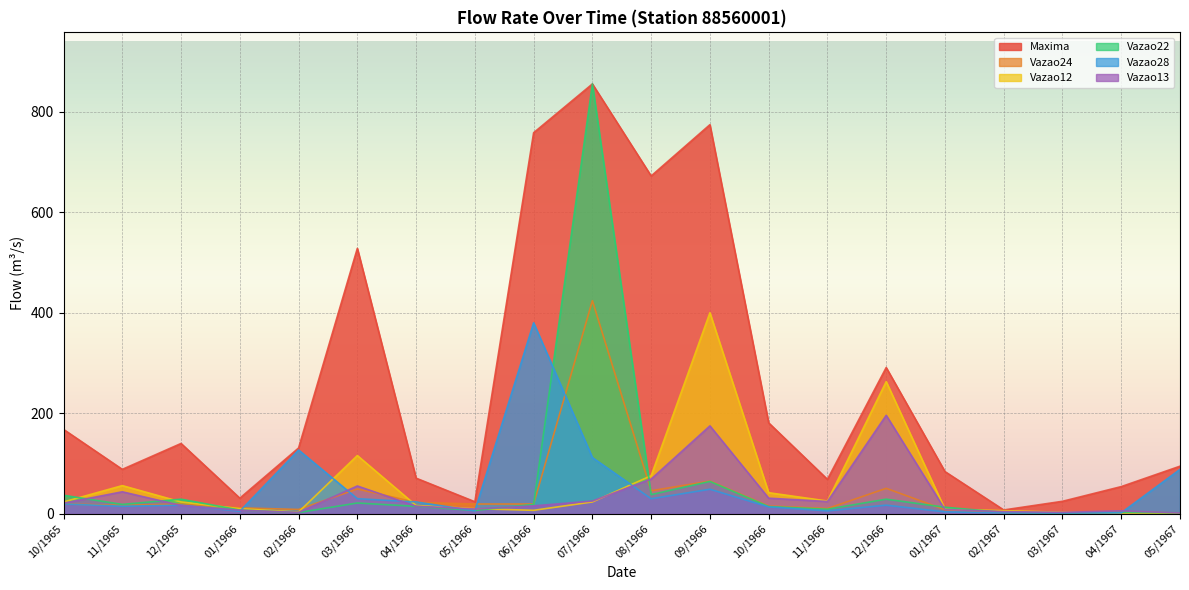

List the series in order of their peak value, lowest first.

Vazao13, Vazao28, Vazao12, Vazao24, Maxima, Vazao22